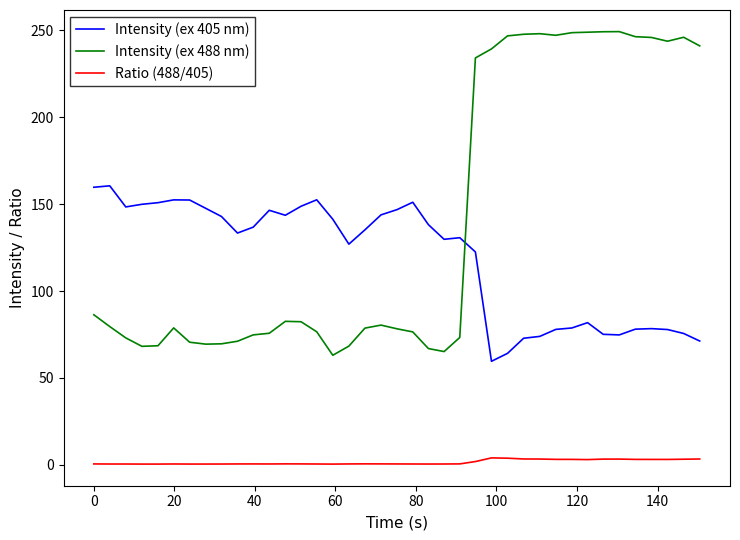

List the series in order of their overall mean, lowest first.

Ratio (488/405), Intensity (ex 405 nm), Intensity (ex 488 nm)